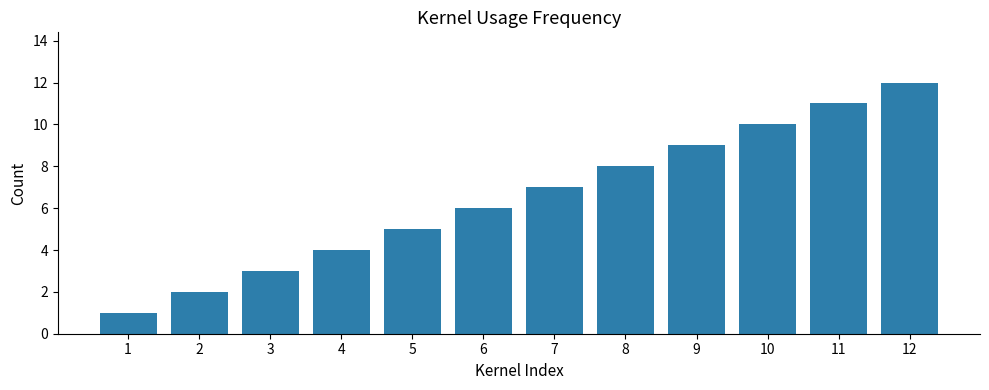

At which category does the chart reach its peak across all series?

12